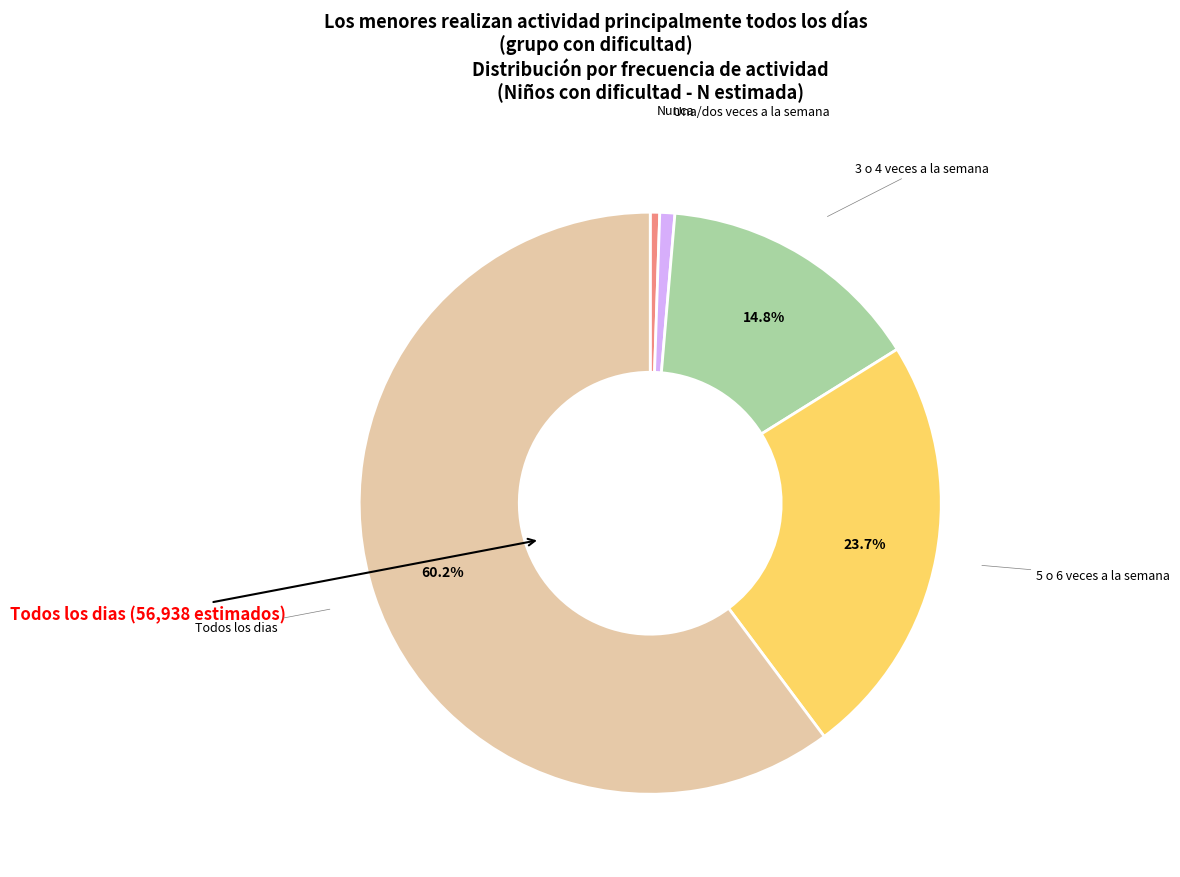

Is there a majority slice in this chart?

Yes